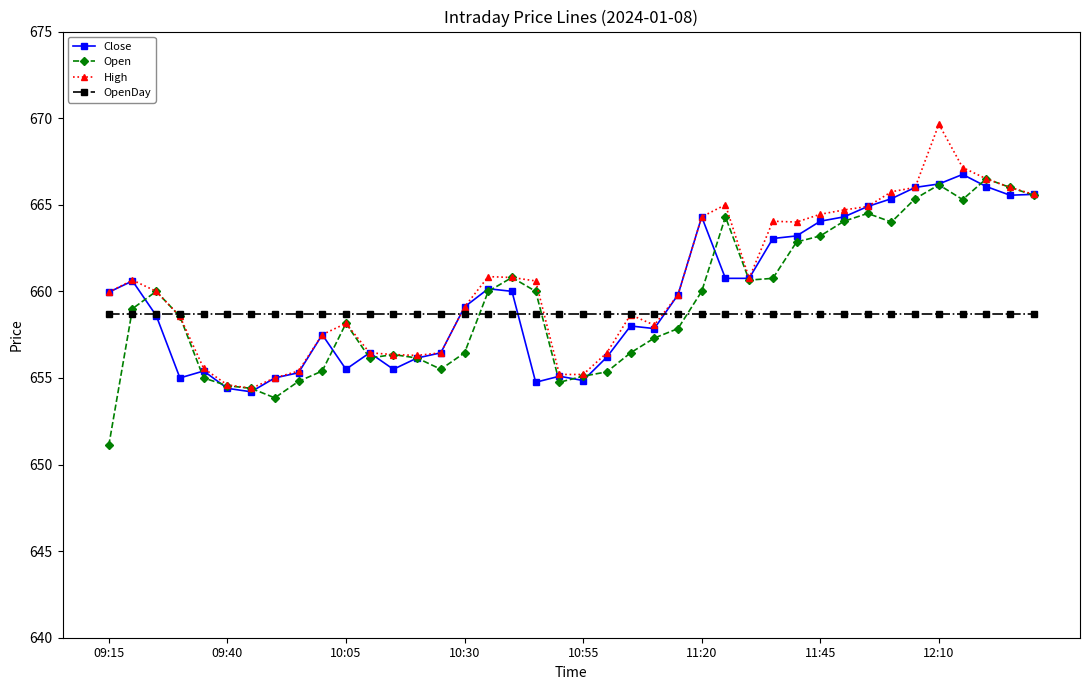

At how many categories does at least one series exceed 656?

40